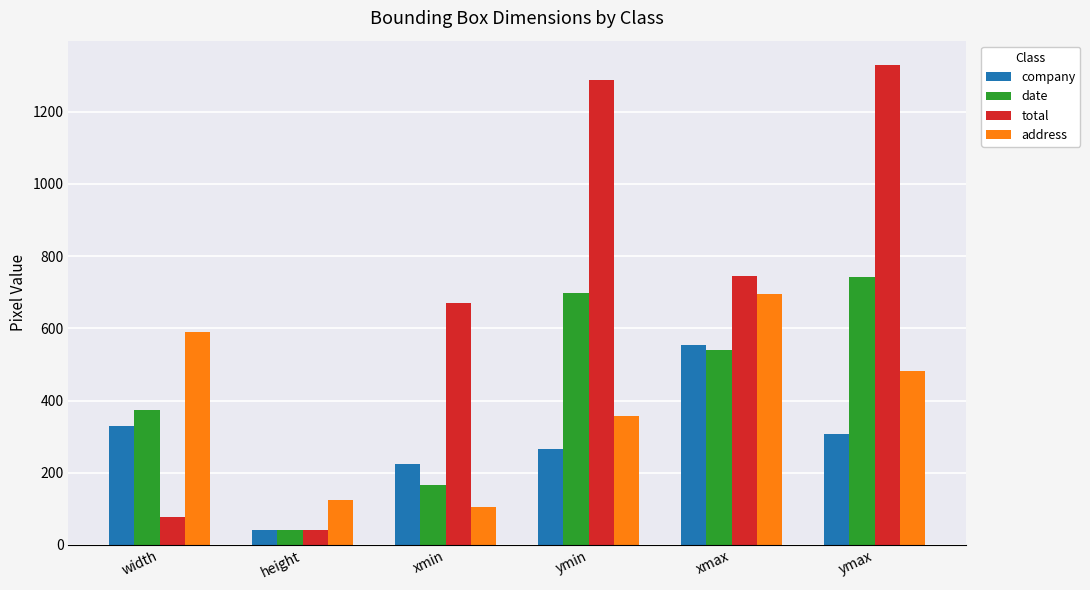

What is the label of the 4th bar from the left?

ymin